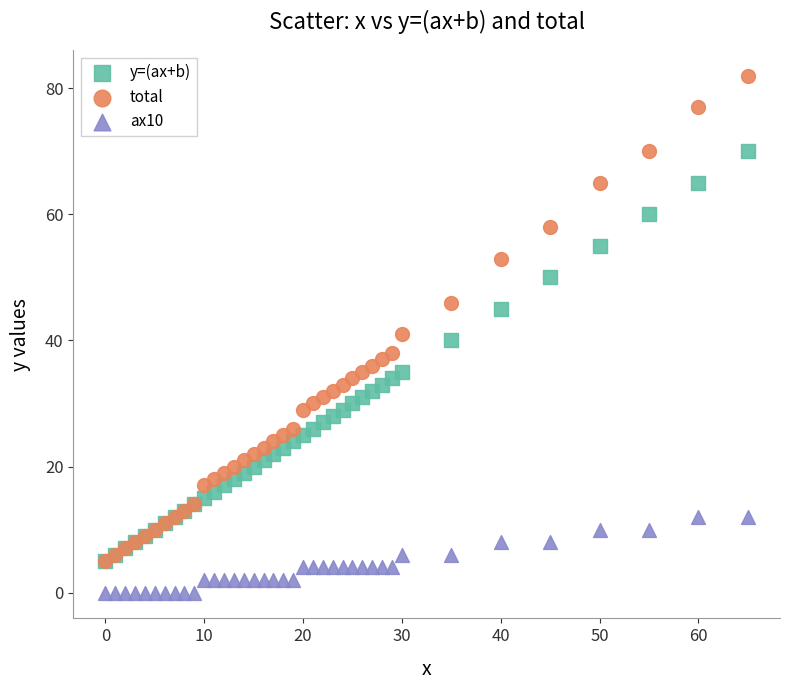

Which series contains the lowest Y value?

ax10